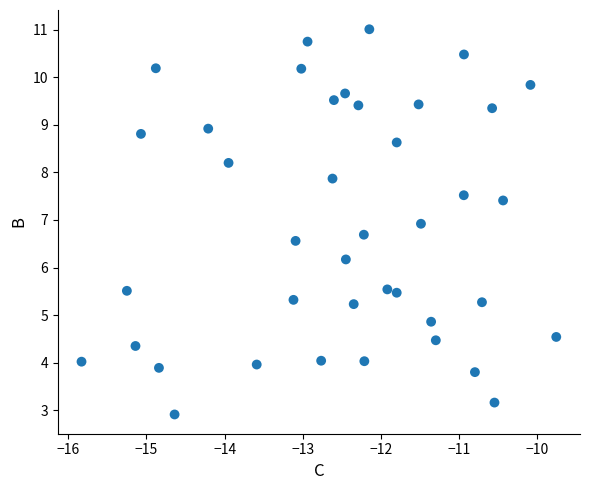

What Y value in the scatter plot is closest to 6?

6.2